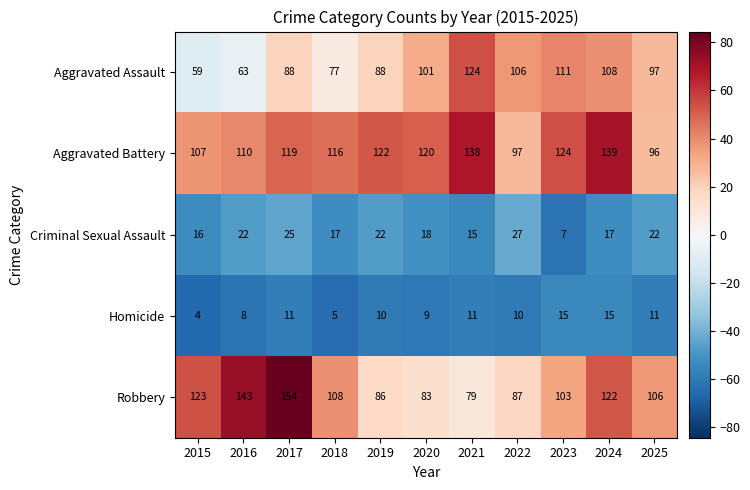

How many data points does each series have?

11